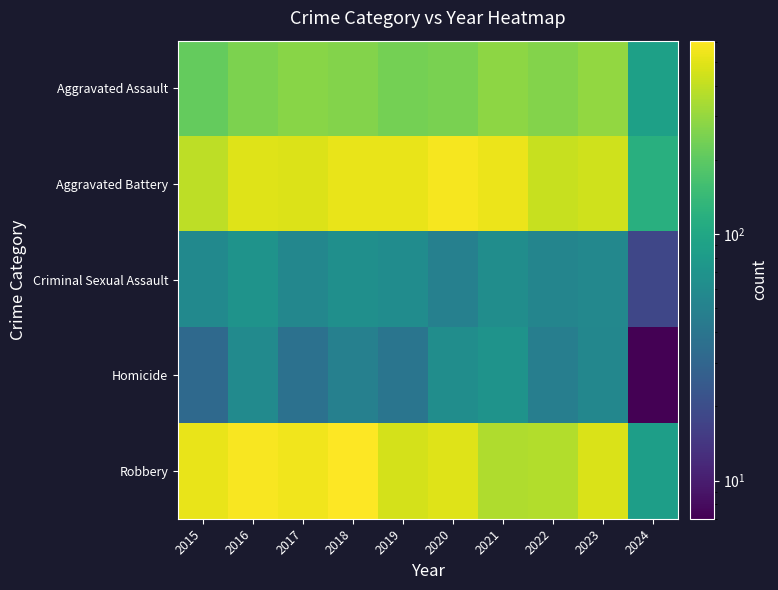

Which series has the widest spread of values?

Robbery